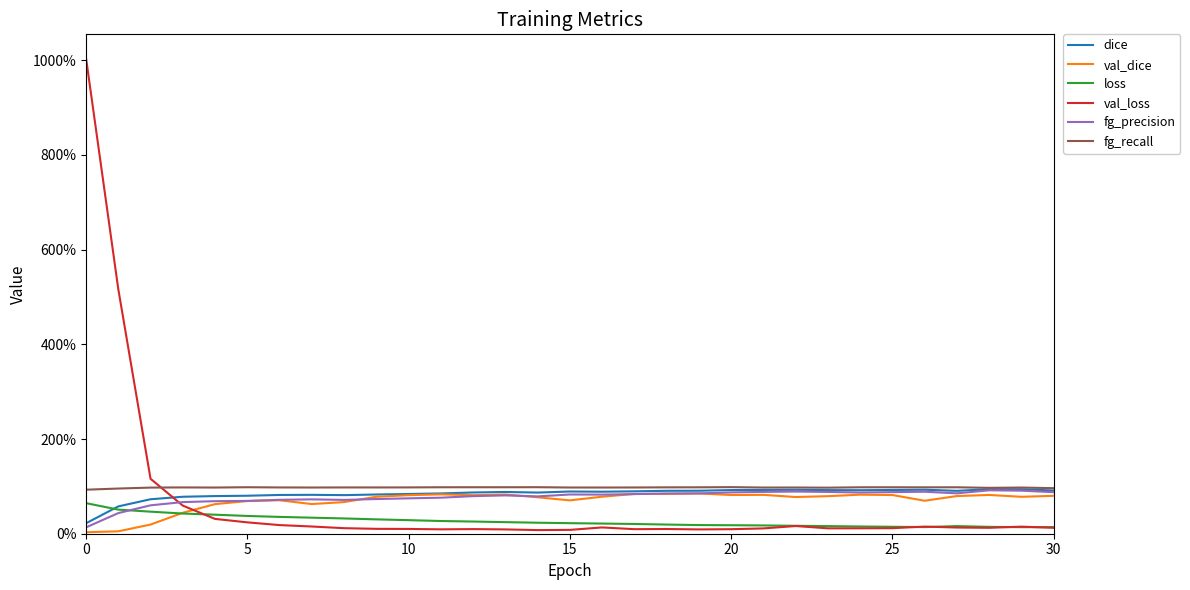

Does the chart have visible grid lines?

No